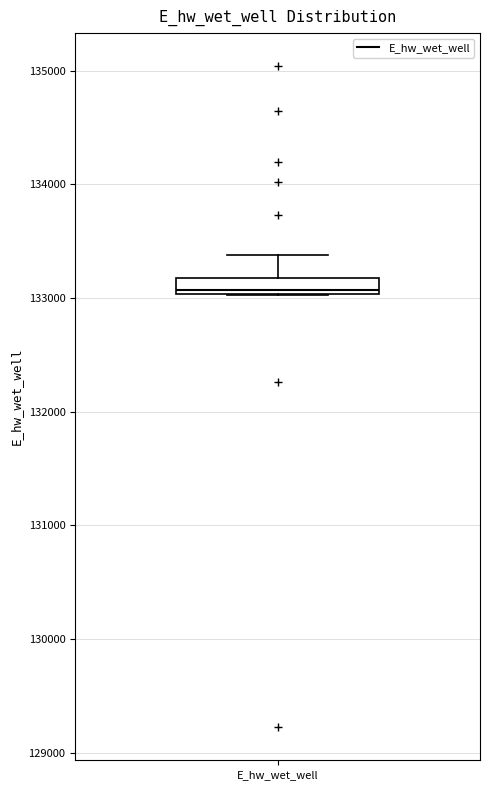

Where does the upper whisker of the box for E_hw_wet_well end on the y-axis? The values are not printed on the chart, so give them approximately, as read against the axis.

133400